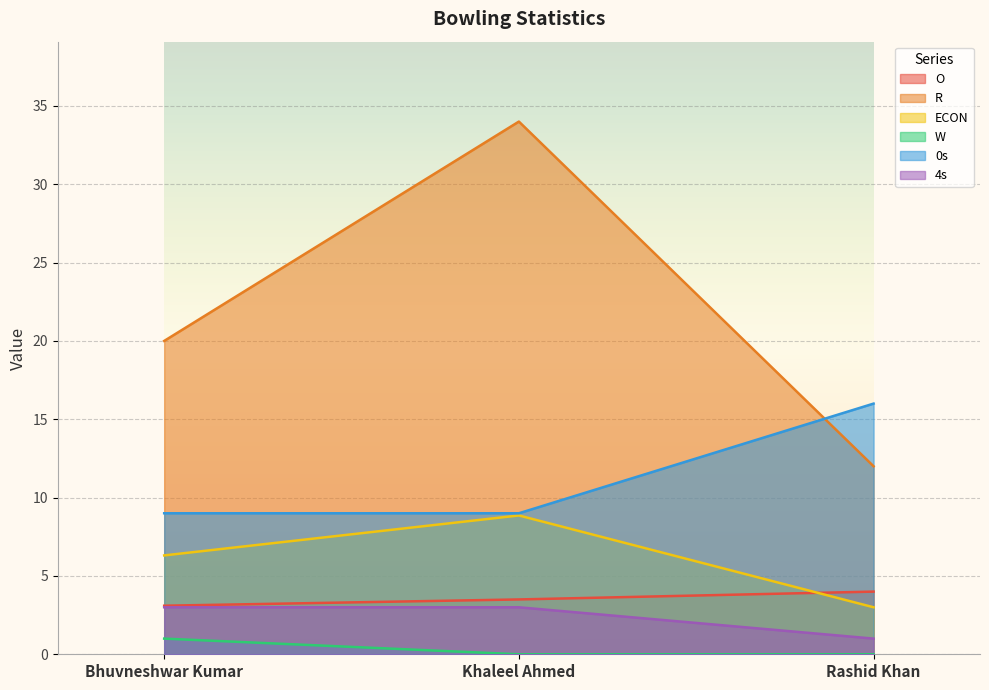

Does the chart display data point markers on the line(s)?

No